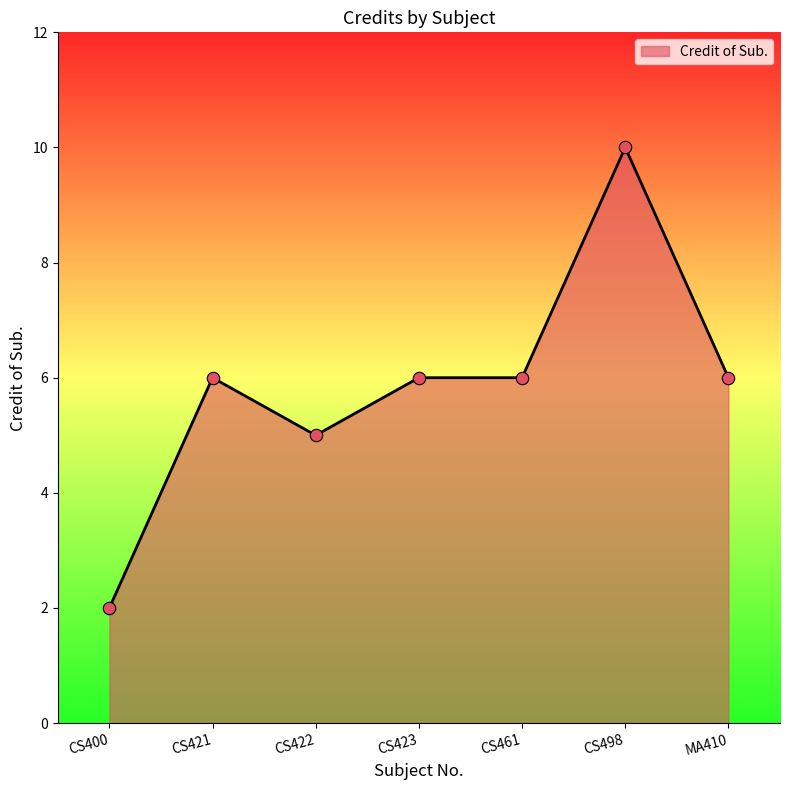

What is the ratio of the value at CS498 to the value at CS422?

2.0